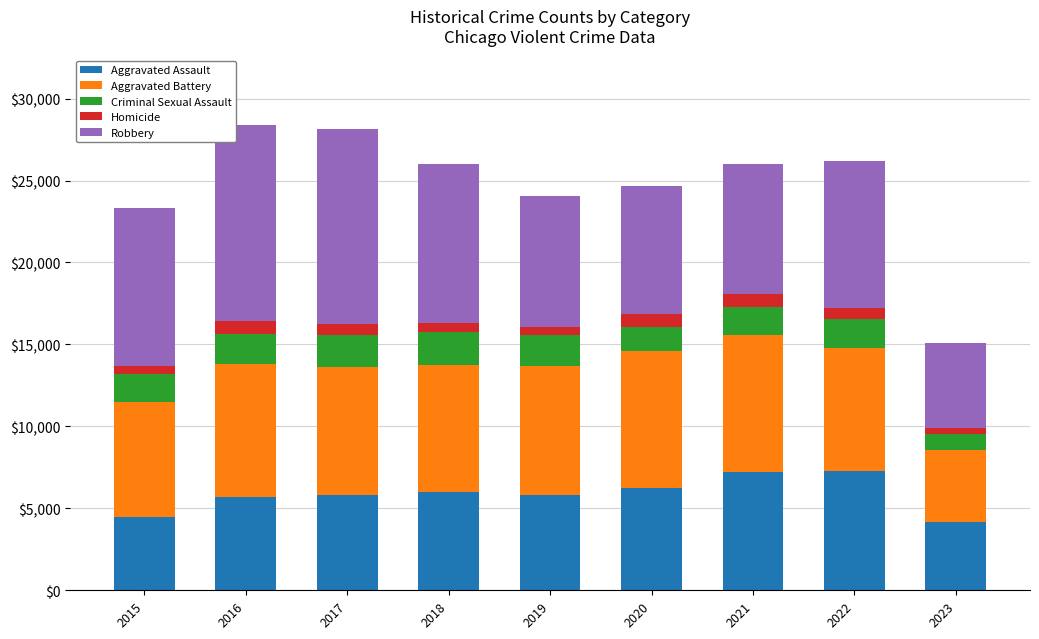

What is the maximum value for Aggravated Assault?

7277